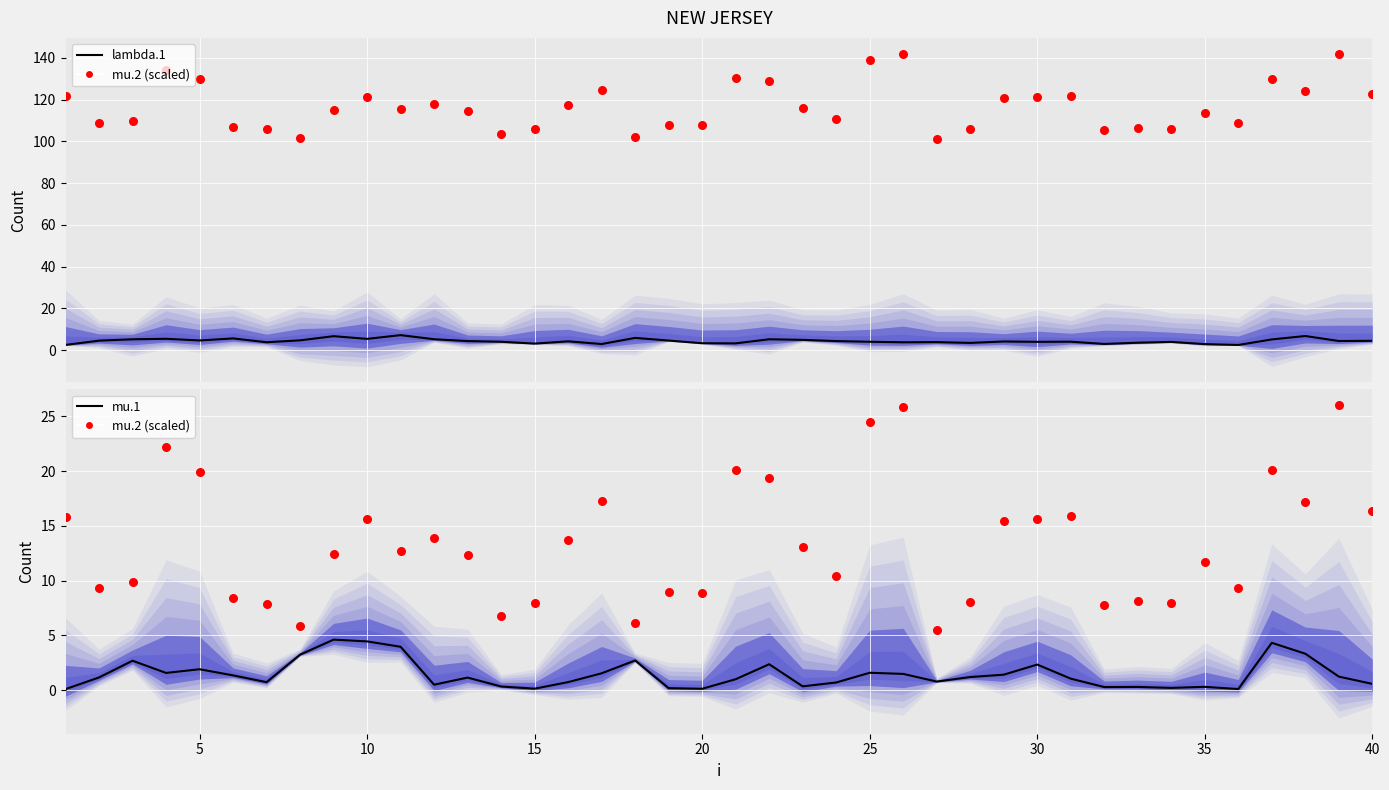

At how many categories does at least one series exceed 3?

40